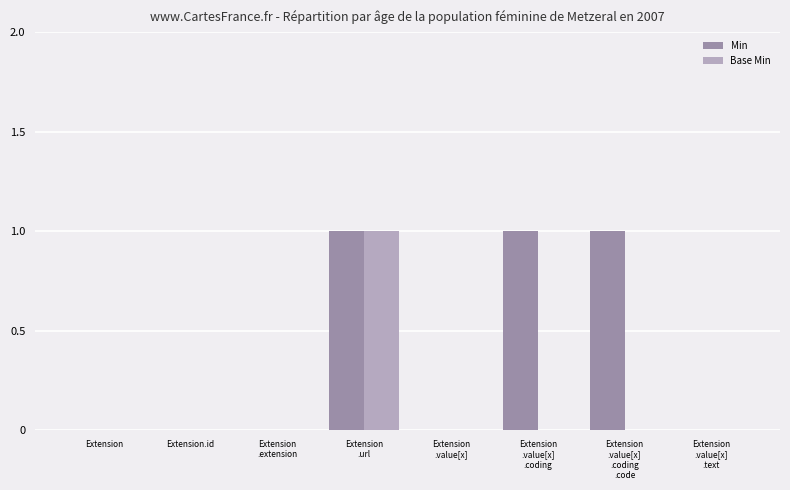

The value of Min at Extension is 0. True or false?

True